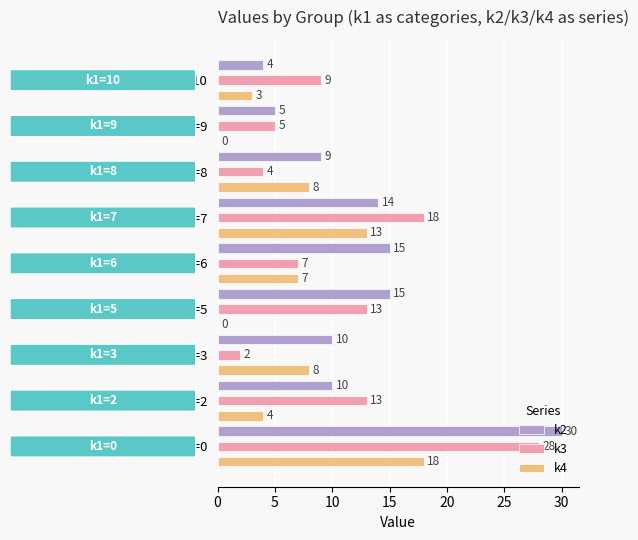

Which category has the highest value in the k3 series?

k1=0